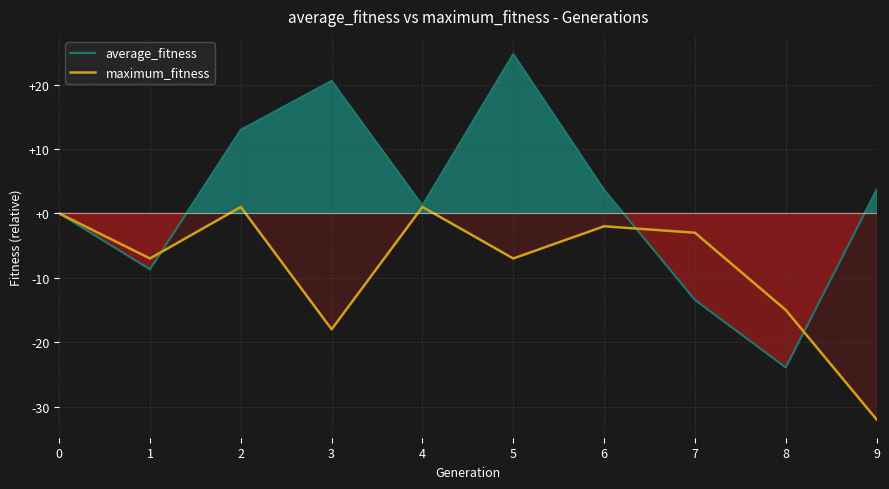

At which label does maximum_fitness reach its peak?

2